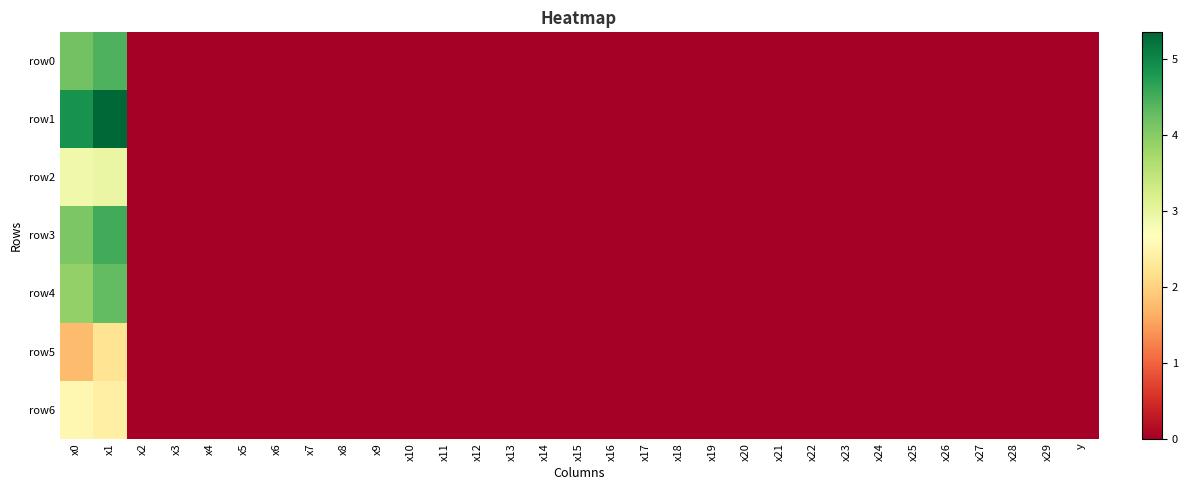

Which series has the largest total across all categories?

row1